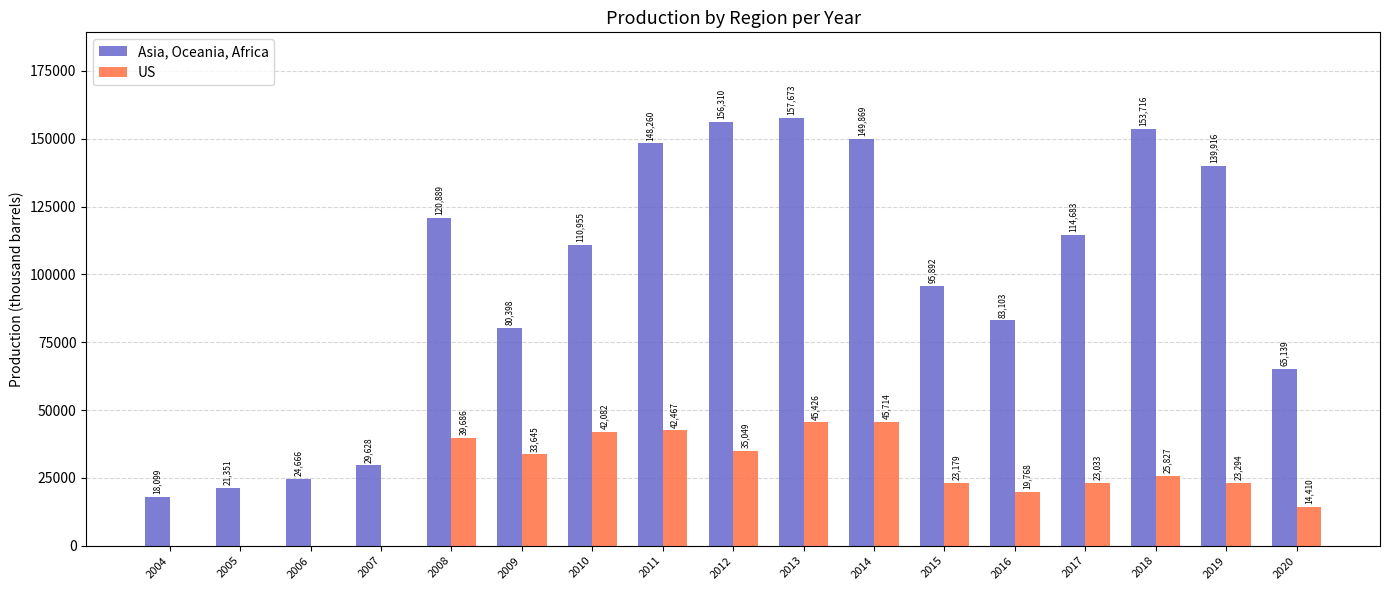

Between 2010 and 2013, which series saw the biggest shift?

Asia, Oceania, Africa